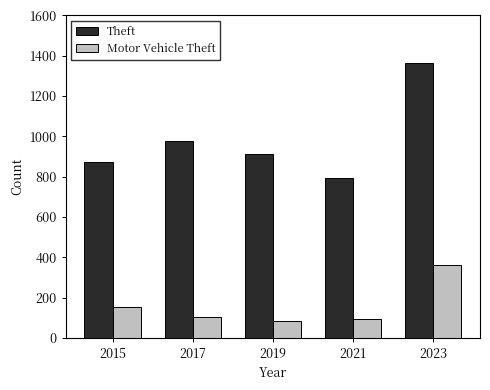

Rank the series by their maximum value, from highest to lowest.

Theft, Motor Vehicle Theft